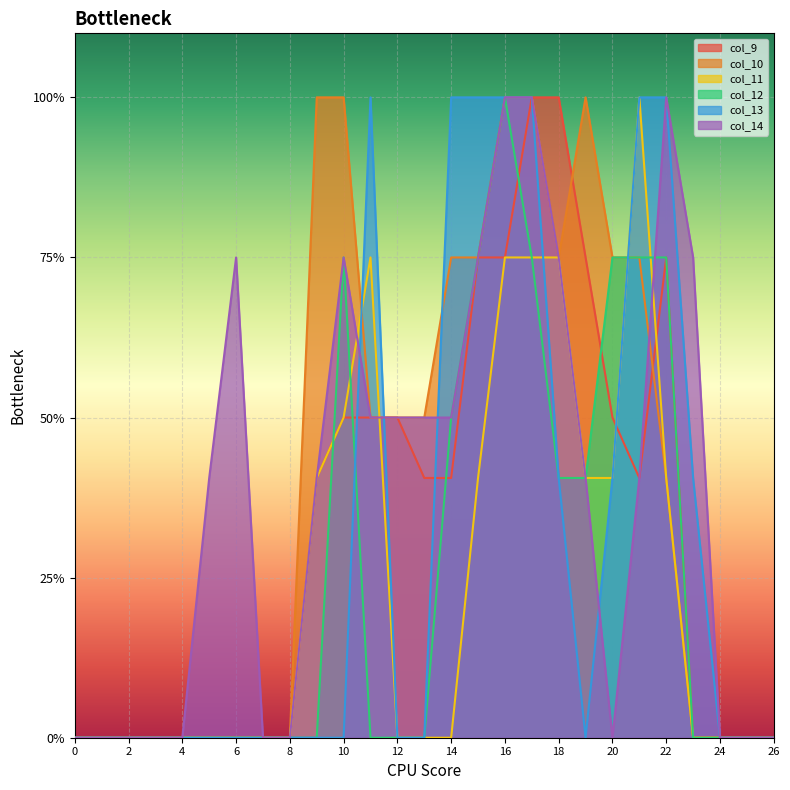

True or false: col_11 has more than 2 interior local peaks.

False